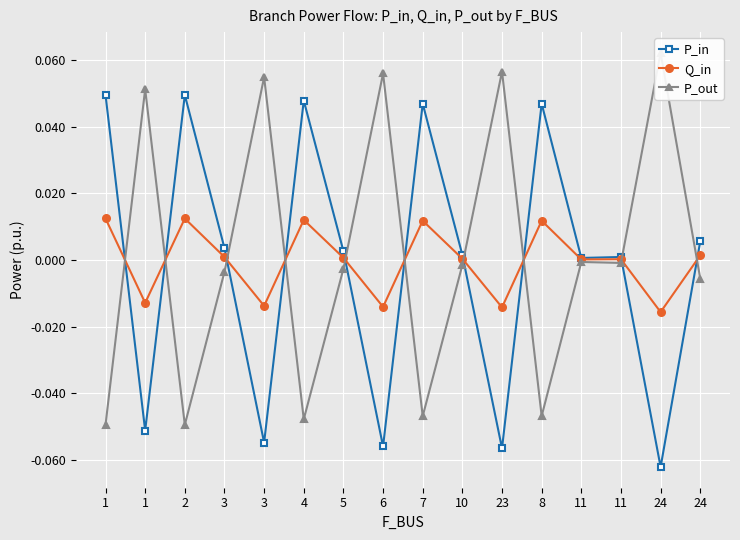

What are all the series names shown in the legend?

P_in, Q_in, P_out